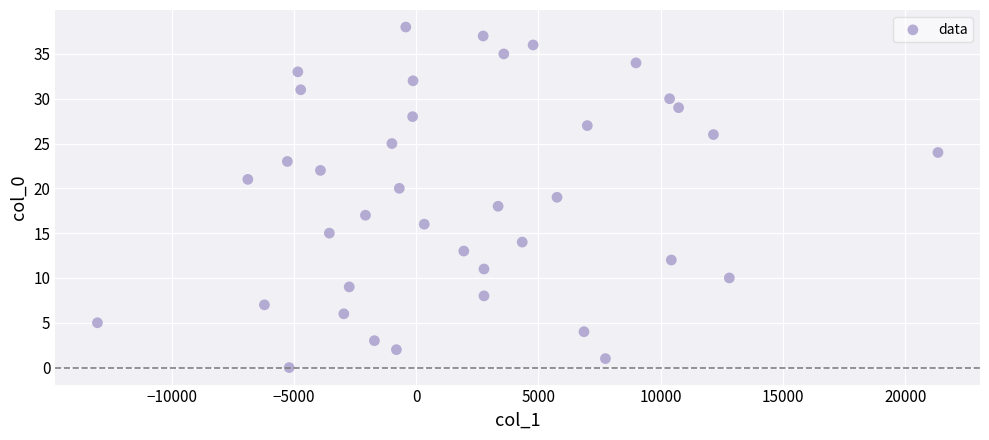

What is the range of Y values (max minus min)?

38